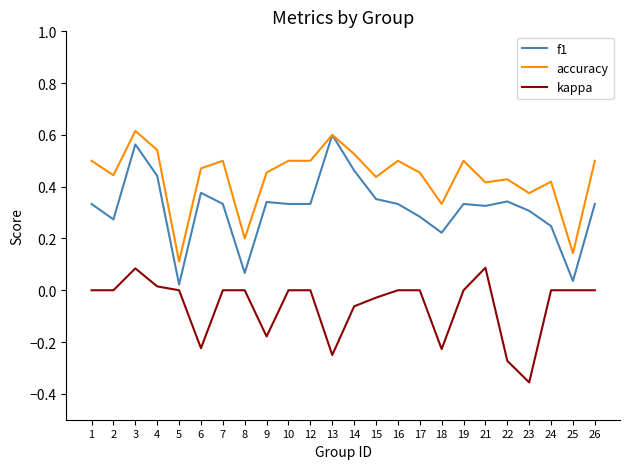

Is the value of accuracy at 23 greater than the value of kappa at 1?

Yes